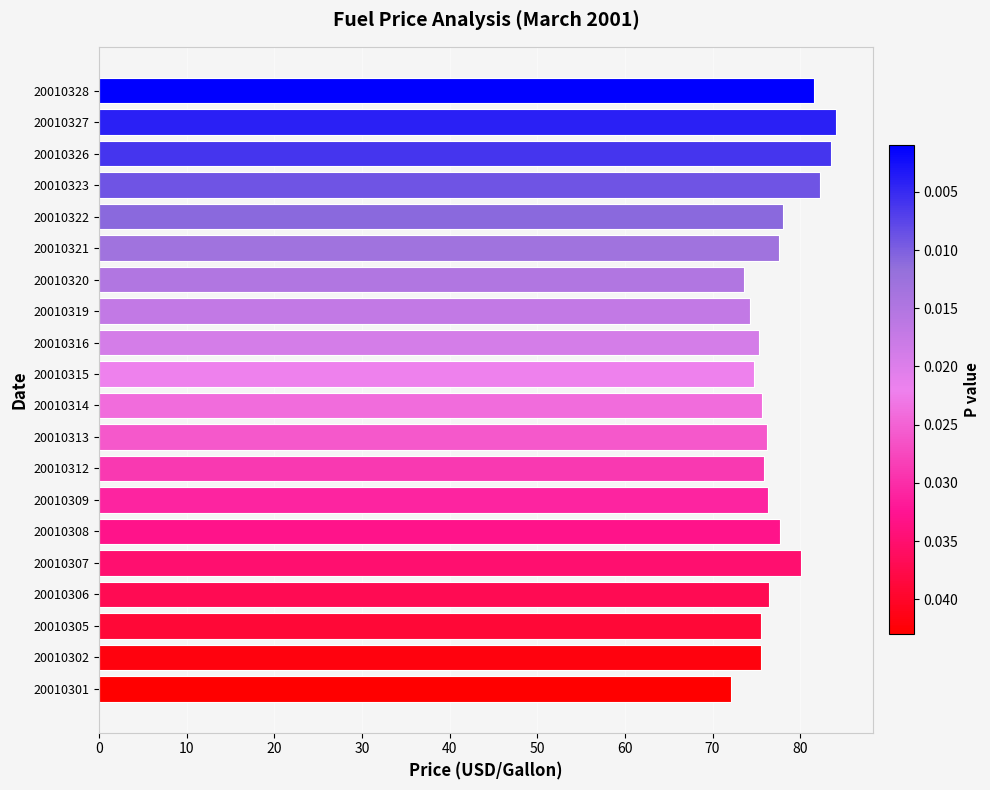

The value at 20010308 is 132.6. True or false?

False